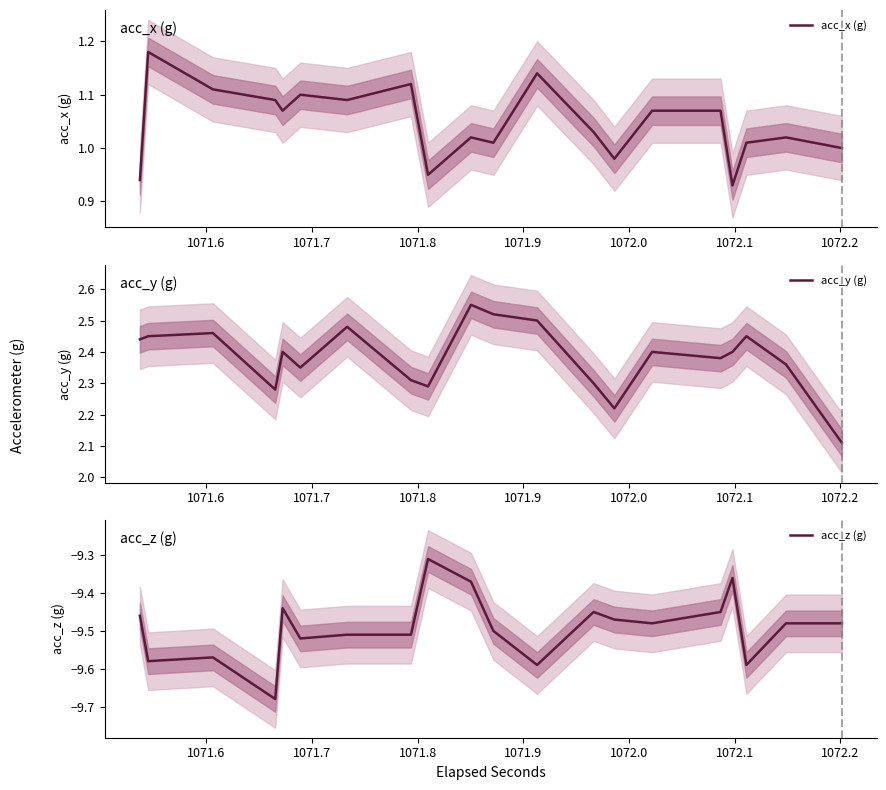

In acc_y (g), how many points are lower than both neighbors (excluding endpoints)?

5